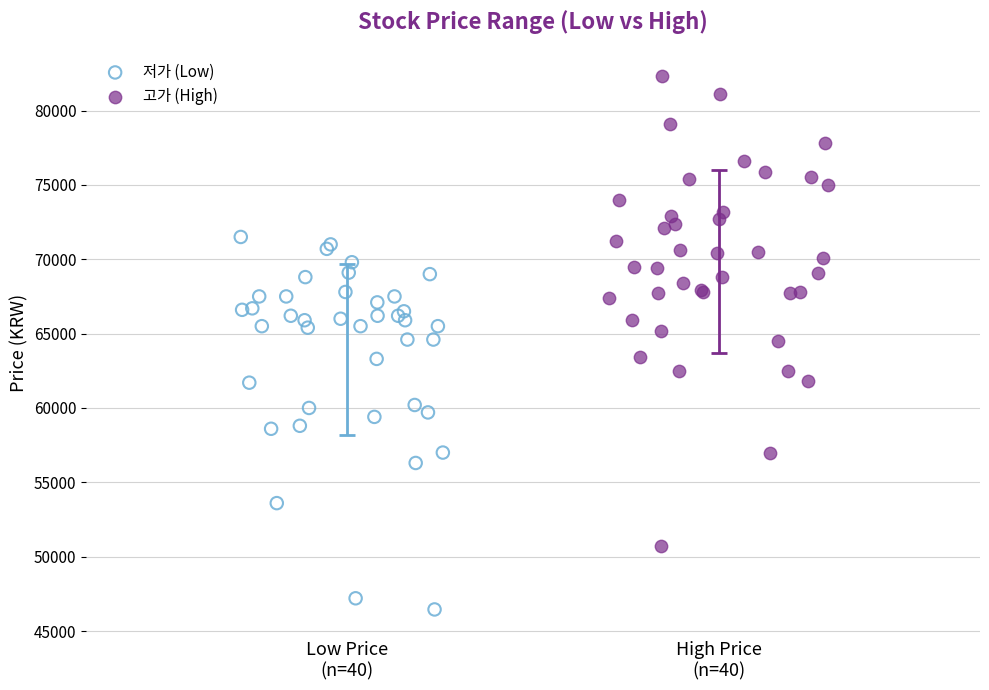

Which series contains the lowest Y value?

저가 (Low)